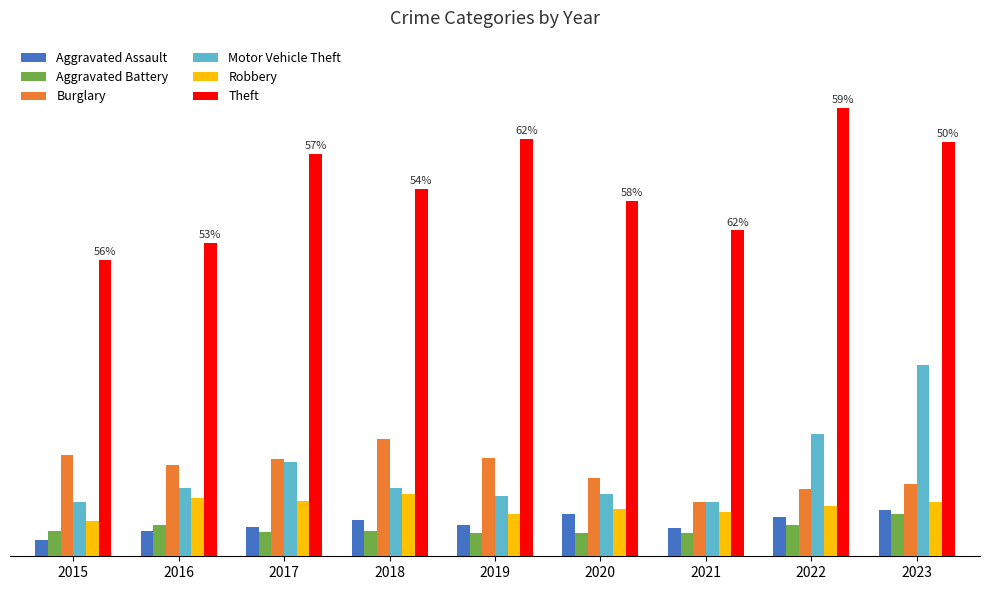

What is the smallest value displayed?

28